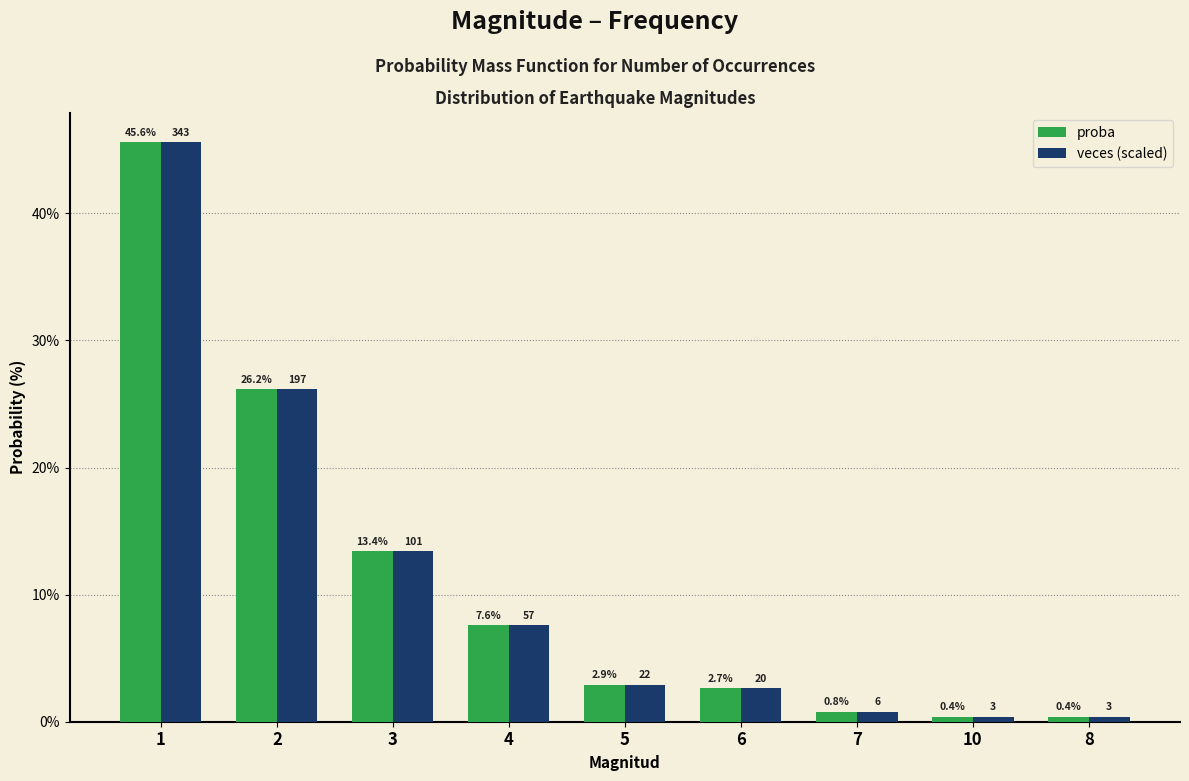

At how many categories does at least one series exceed 4?

4